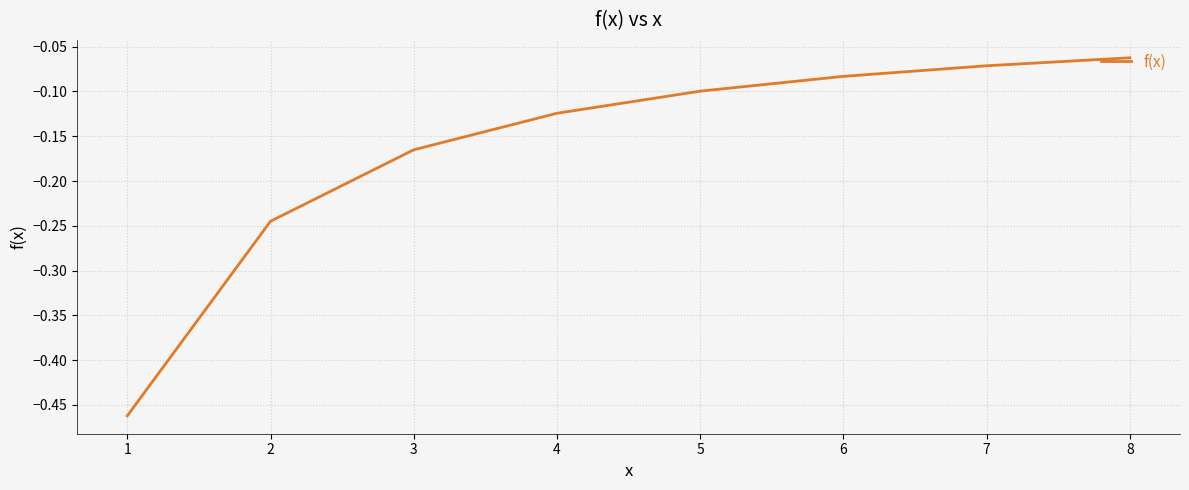

List the labels in order of value, smallest first.

1, 2, 3, 4, 5, 6, 7, 8